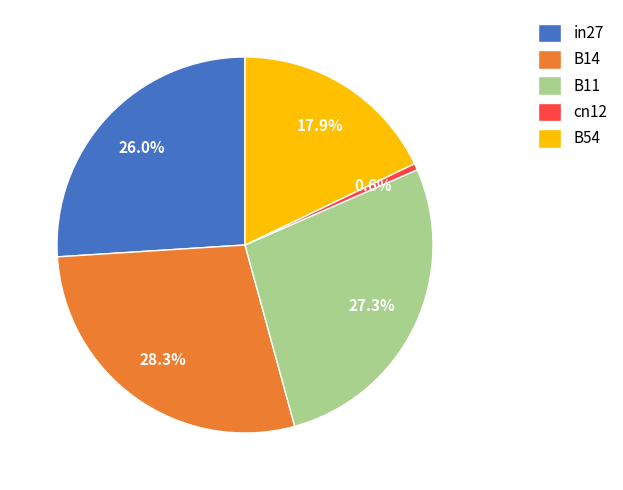

To the nearest percent, what is the combined percentage of B11 and B54?

45%